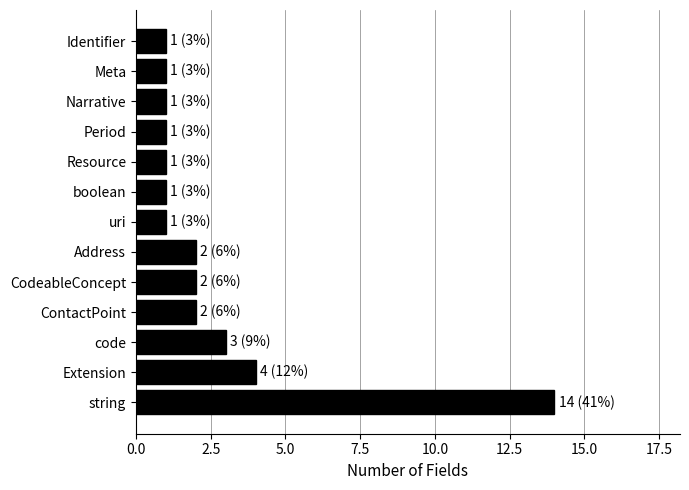

Is it true that the value at boolean is 1?

True